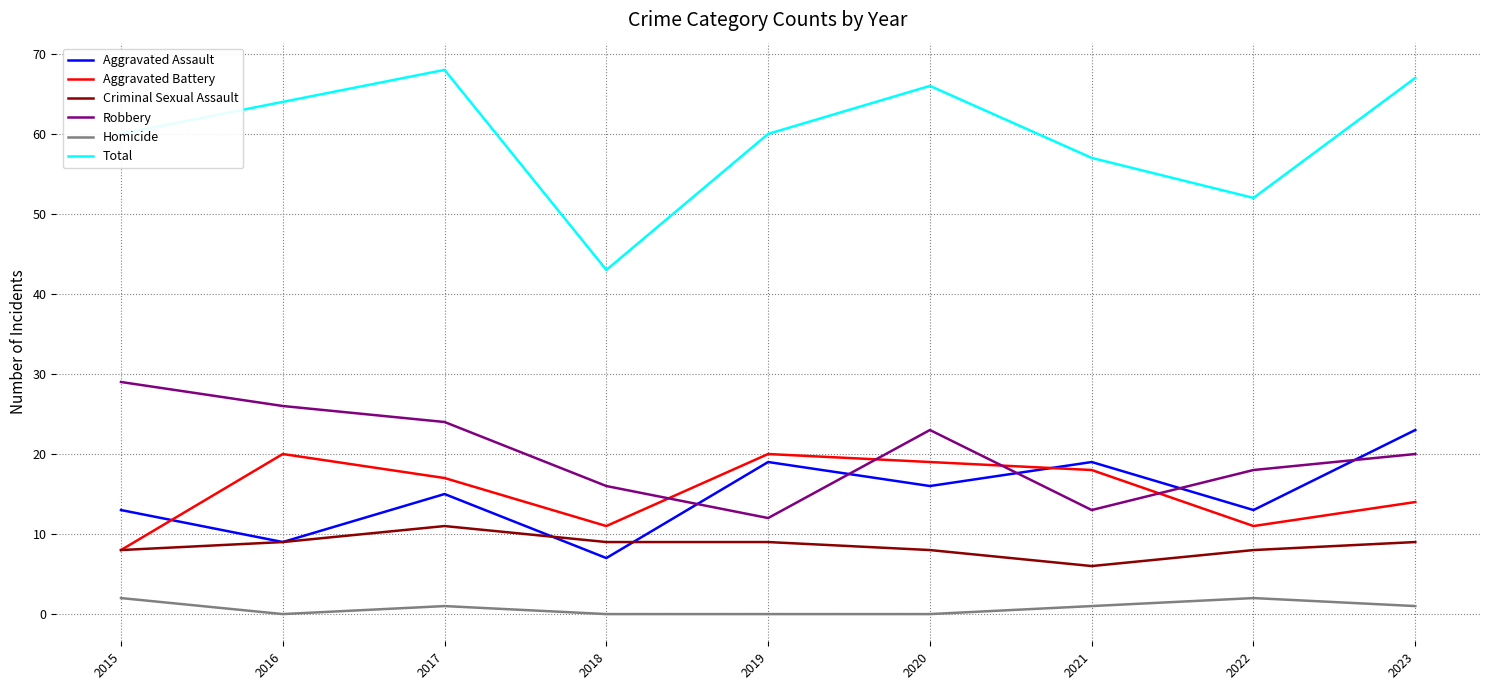

Which category has the highest value in the Robbery series?

2015